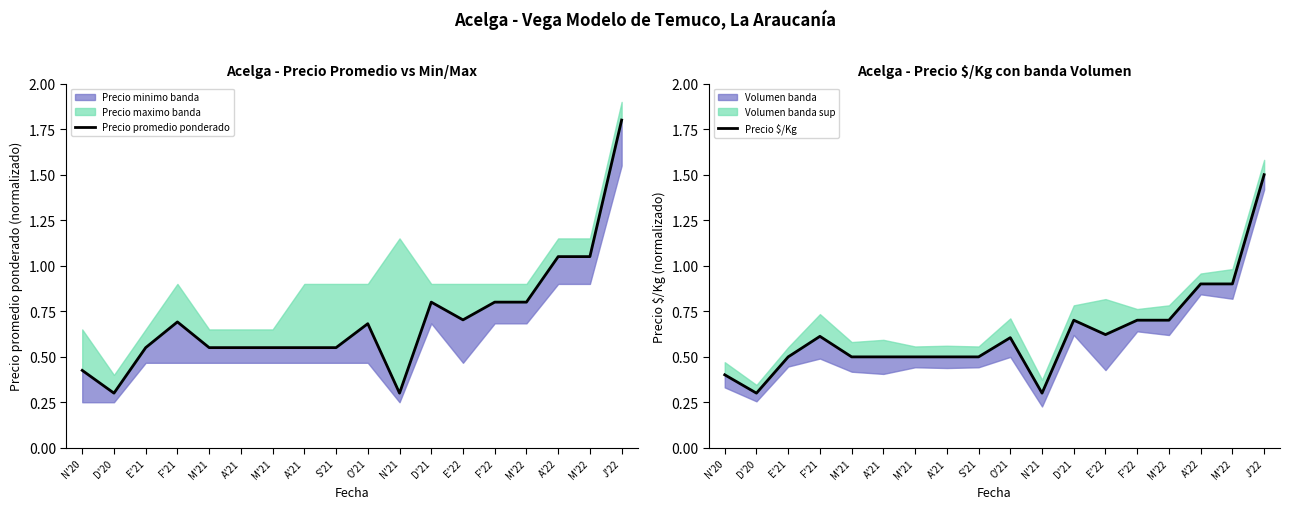

Which label corresponds to the smallest value in the chart?

D'20